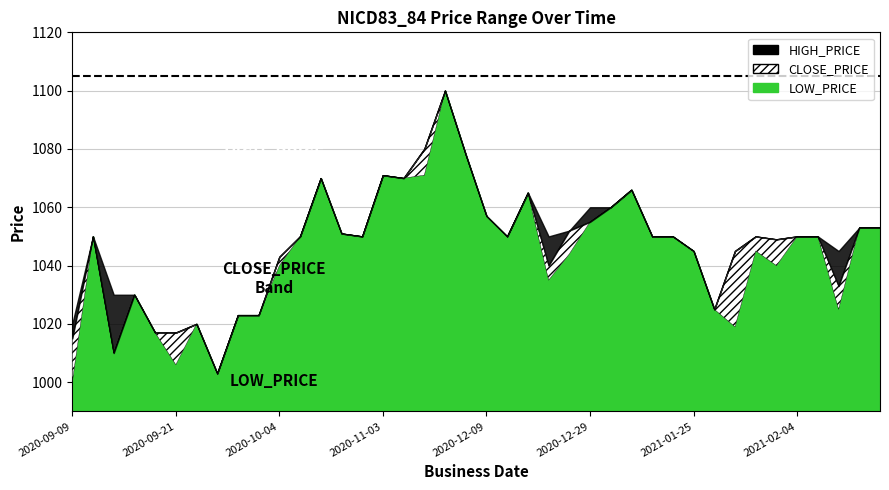

True or false: HIGH_PRICE and LOW_PRICE intersect in this chart.

False